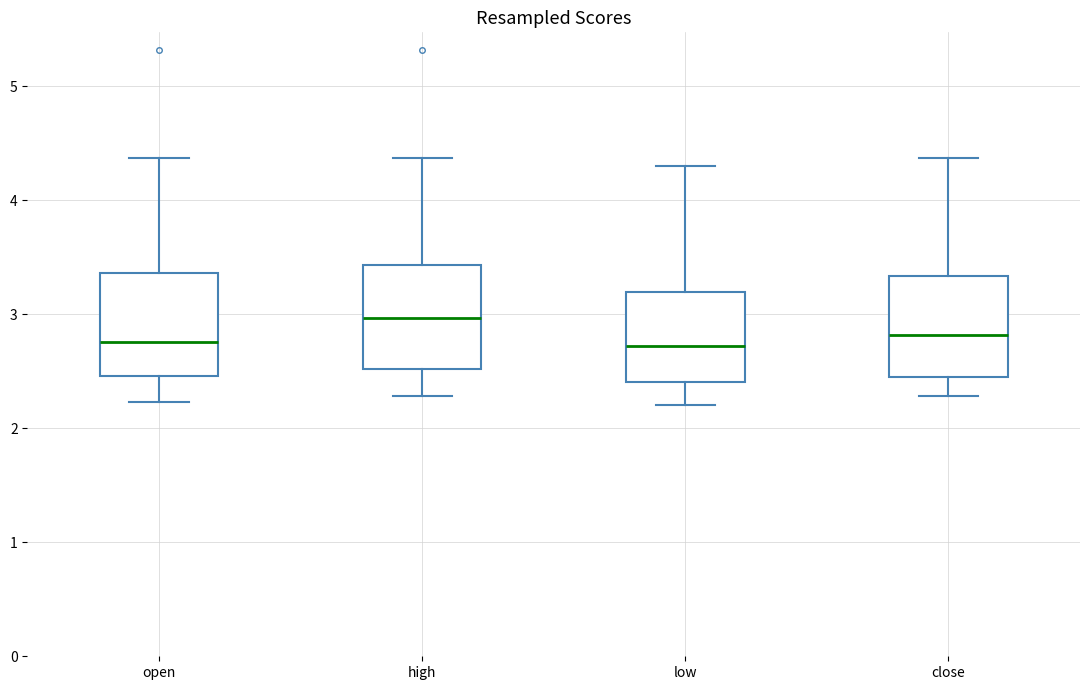

Which box has the highest median line?

high